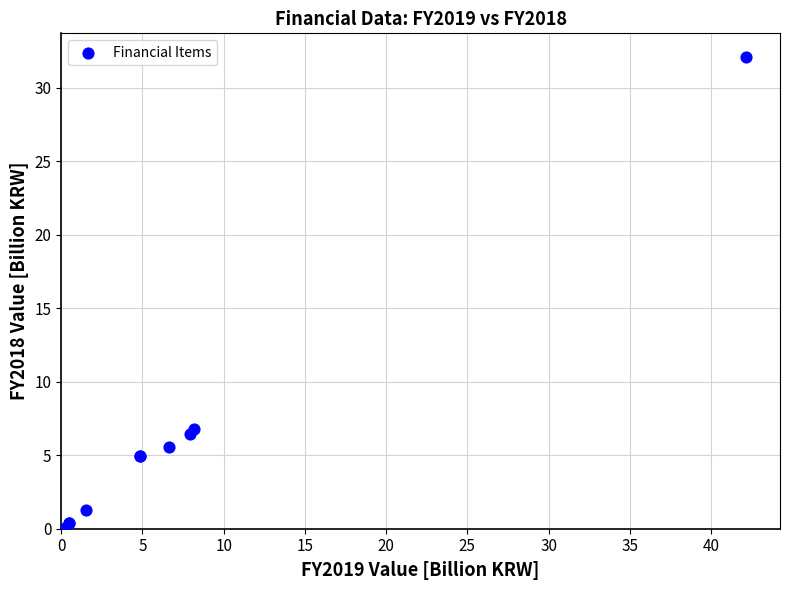

What Y value in the scatter plot is closest to 16?

6.8